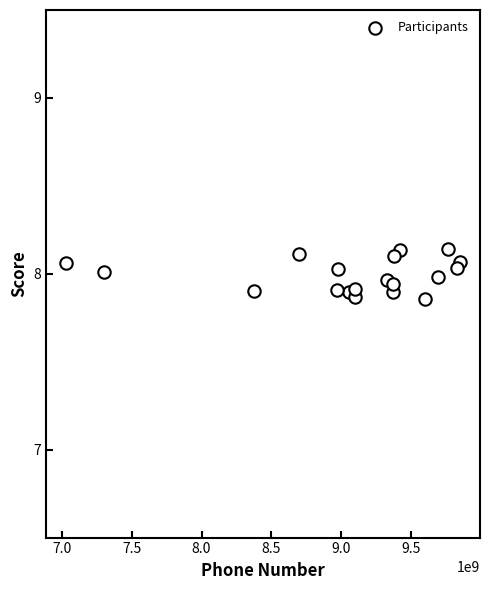

What is the range of X values (max minus min)?

2819896116.0